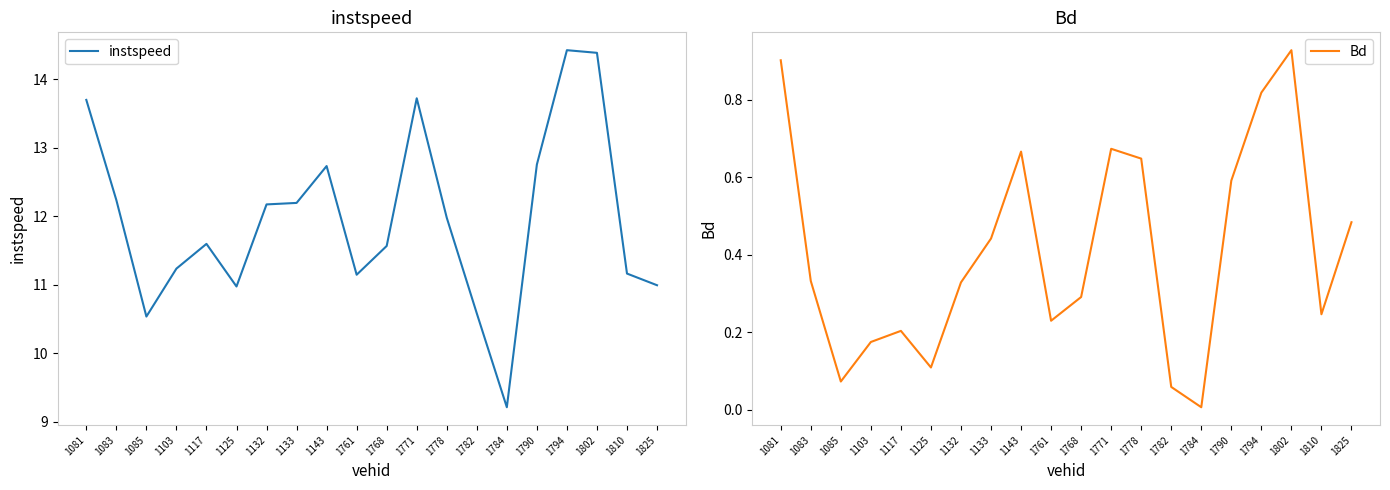

True or false: instspeed and Bd cross at least once.

False